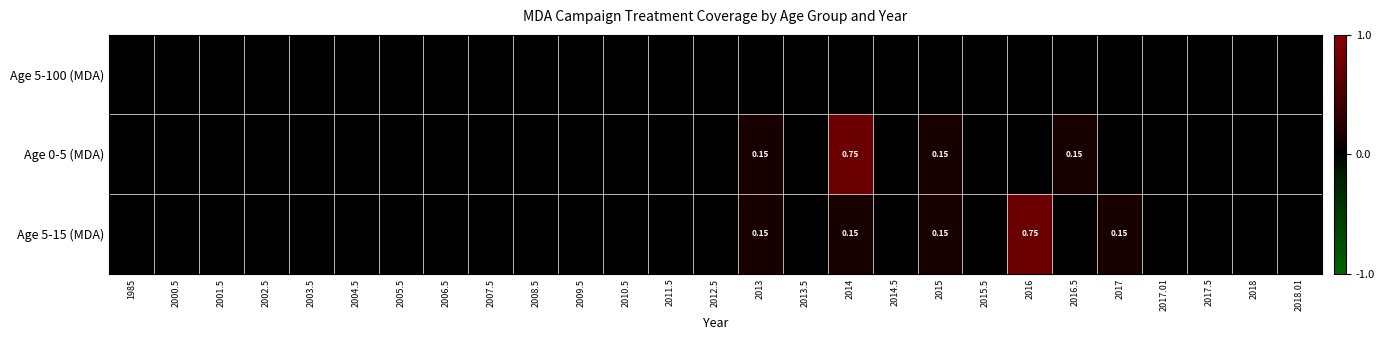

True or false: Age 0-5 (MDA) has a value of -0.4 at 2011.5.

False